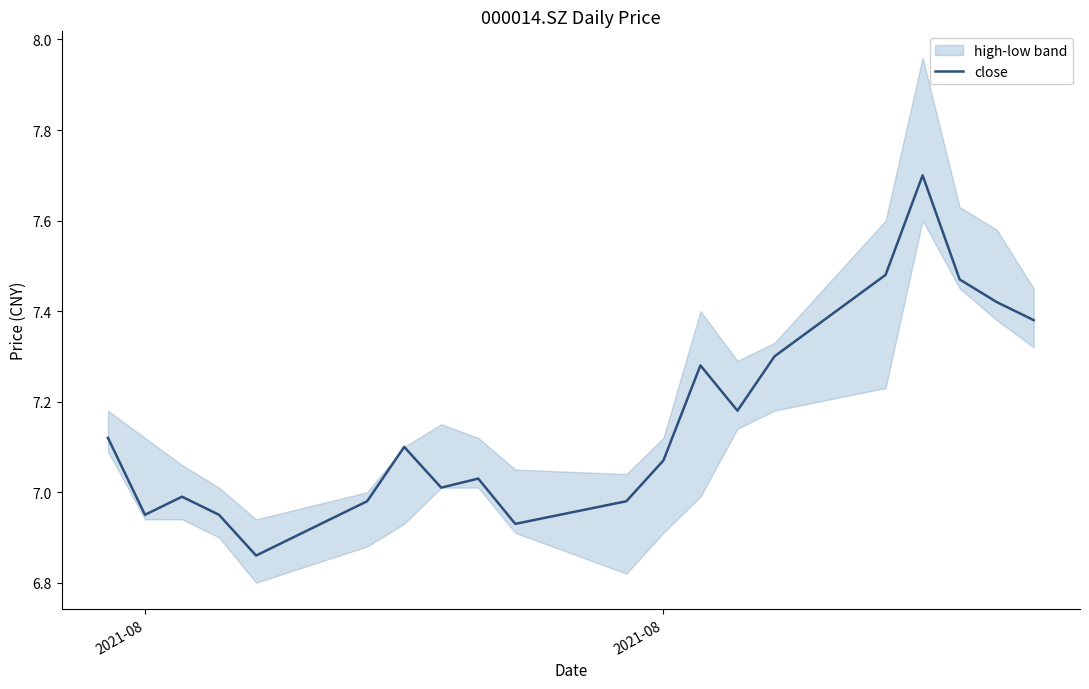

Where is the first local minimum?

2021-08